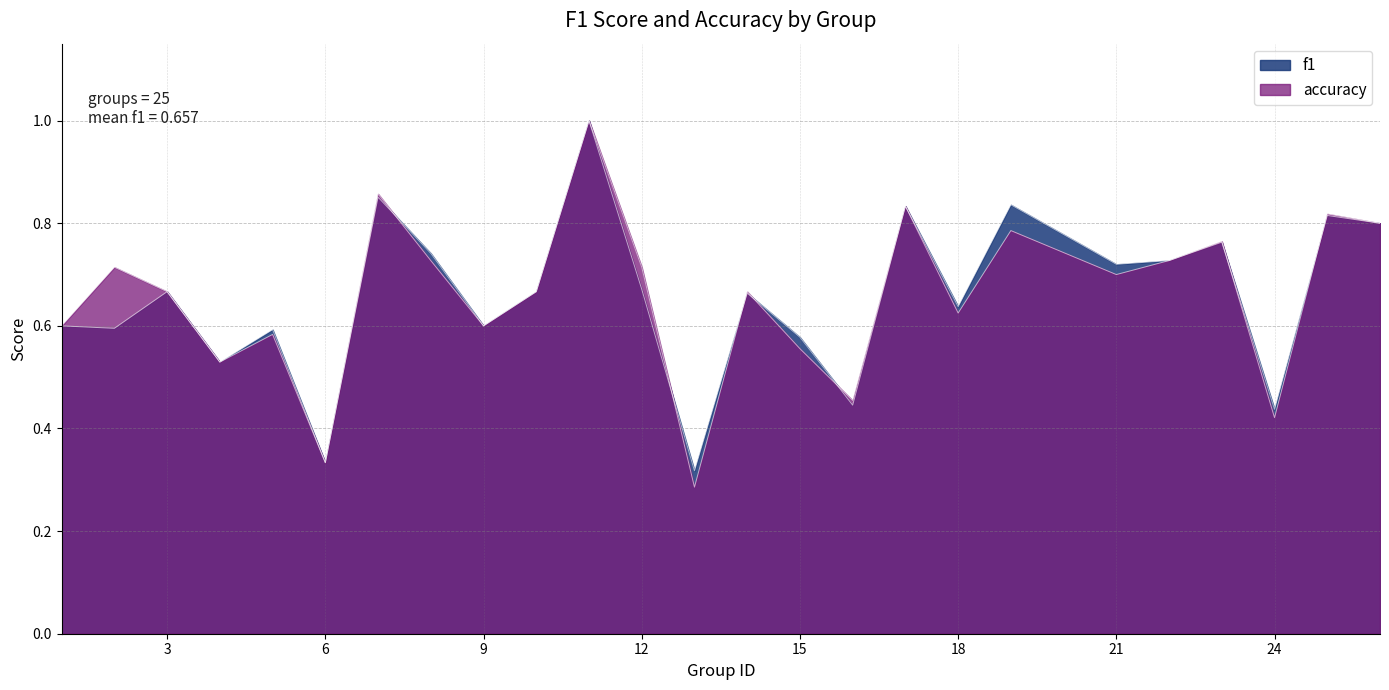

Which category has the lowest value across all series?

13